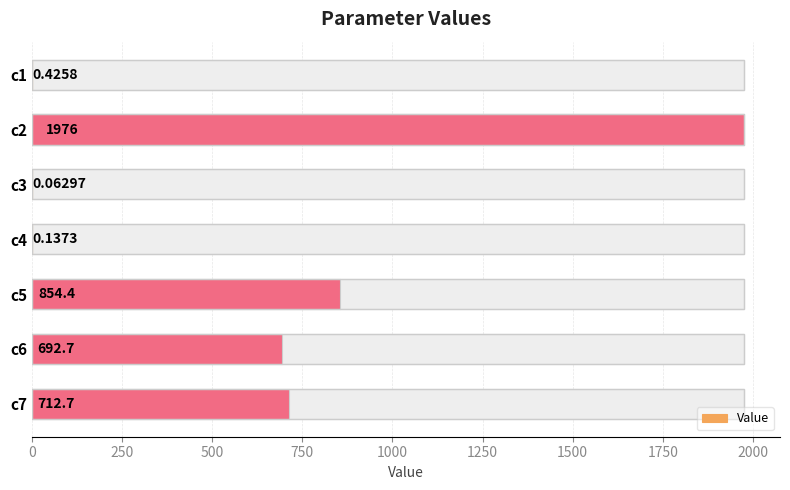

Reading left to right, extract all data points from this chart.

0.4	1976.4	0.1	0.1	854.4	692.7	712.7